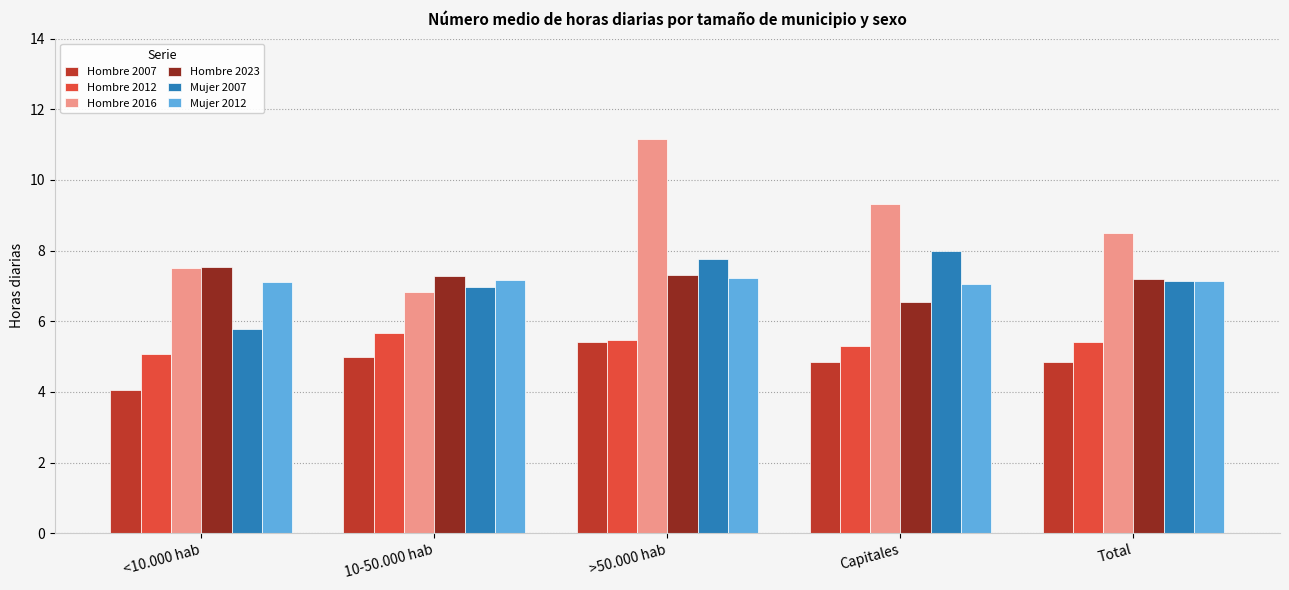

What is the average value of the Mujer 2007 series?

7.1